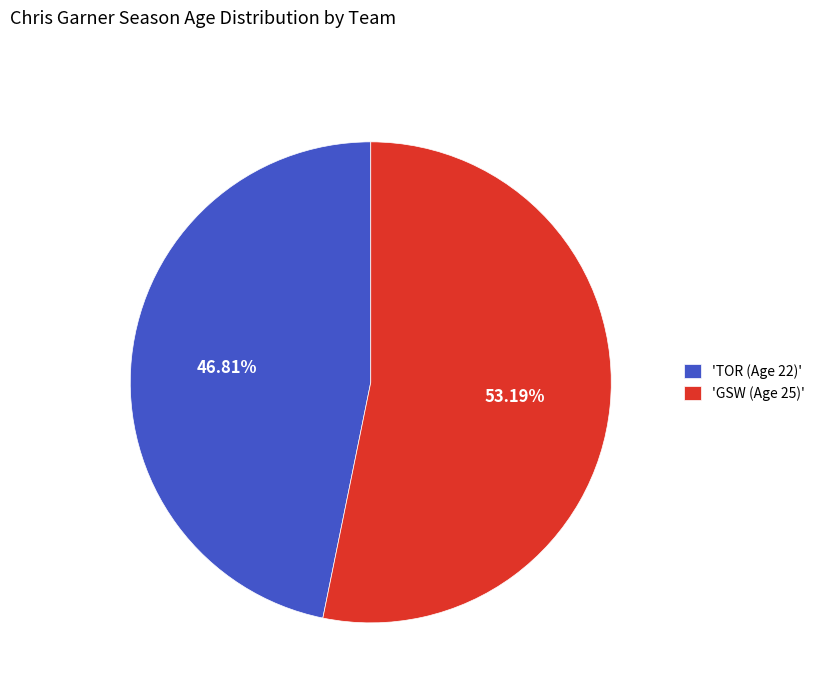

Which category accounts for the majority?

'GSW (Age 25)'